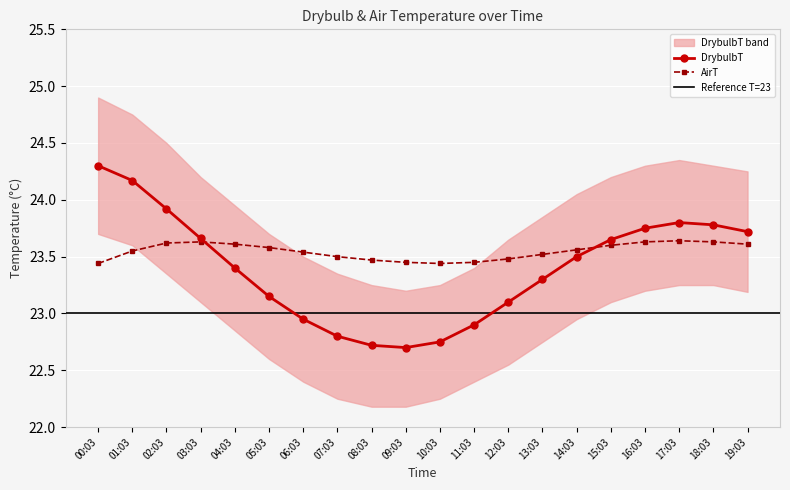

At 03:03, list the series in order from largest to smallest.

DrybulbT, AirT